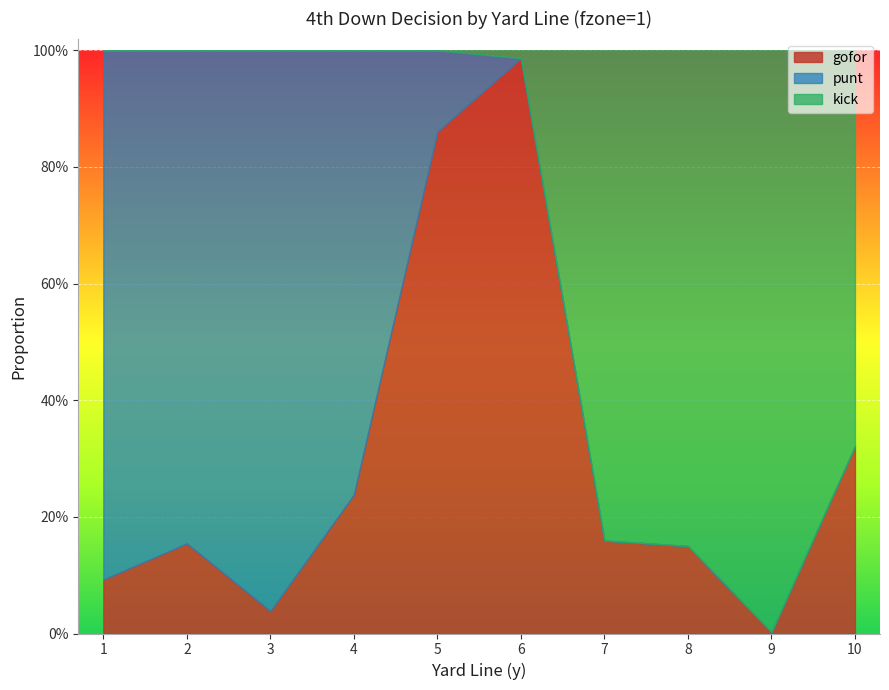

Is the value of kick at 9 greater than the value of punt at 2?

Yes